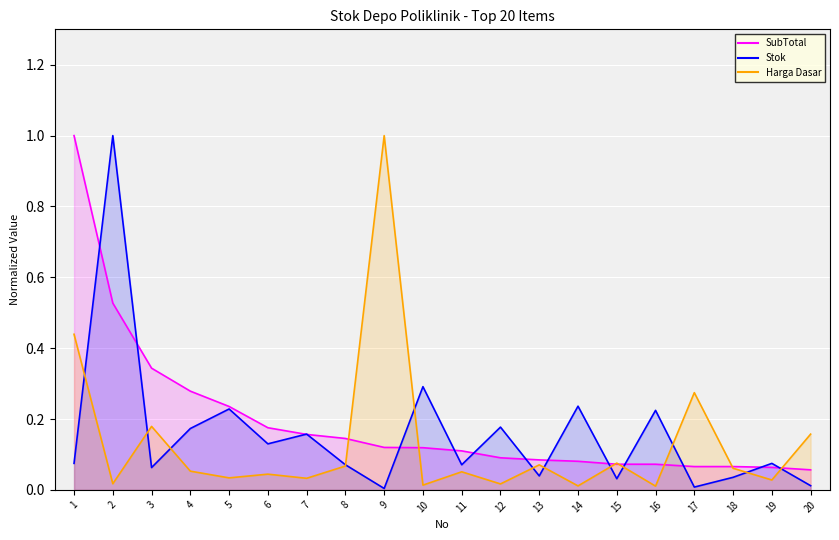

What is the spread (max minus min) of values at 14?

0.2